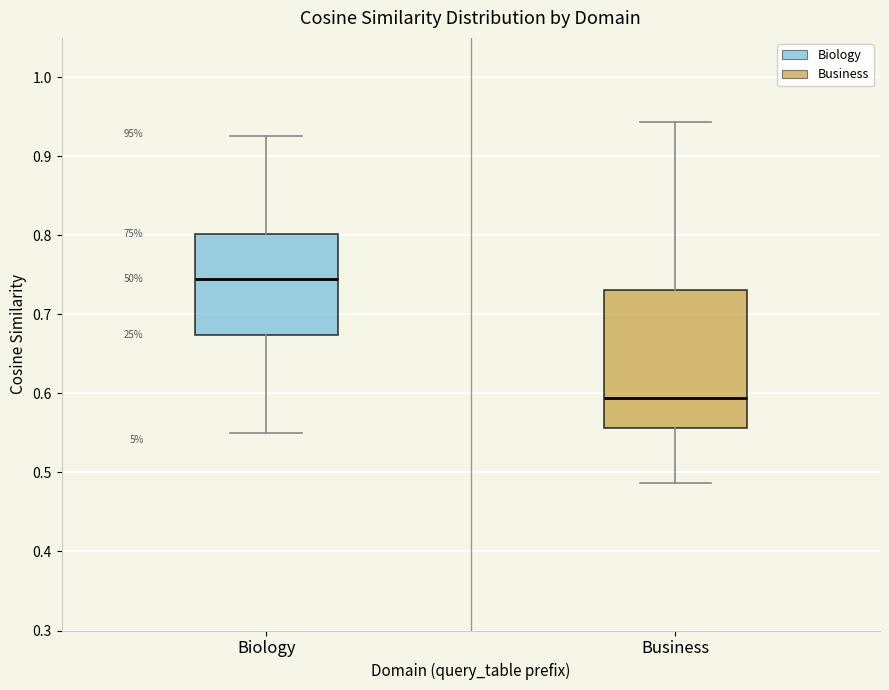

Reading left to right, transcribe this box plot: for each box, give where its median line is, the range the box spans, and where its two whiskers end, as read against the y-axis. The values are not printed on the chart, so give them approximately, as read against the axis.

Biology: median 0.75, box 0.67 to 0.80, whiskers 0.55 to 0.93
Business: median 0.59, box 0.56 to 0.73, whiskers 0.49 to 0.94